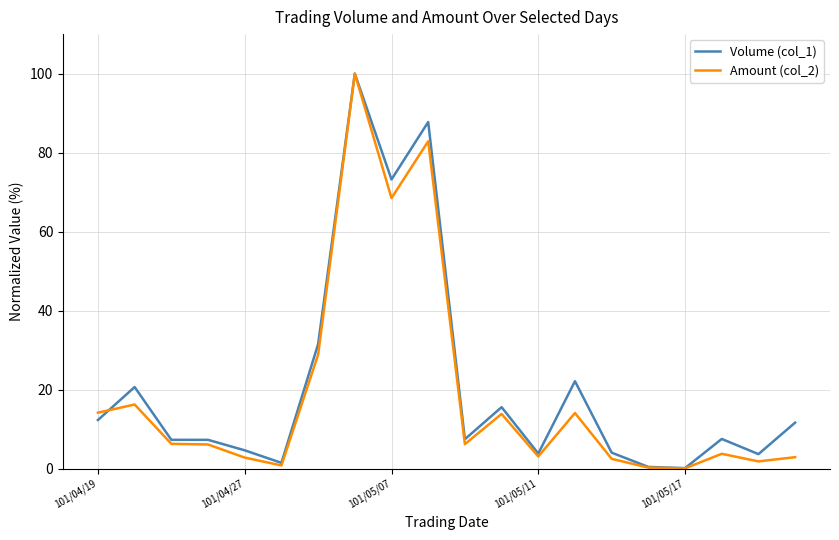

Which series has the widest spread of values?

Amount (col_2)